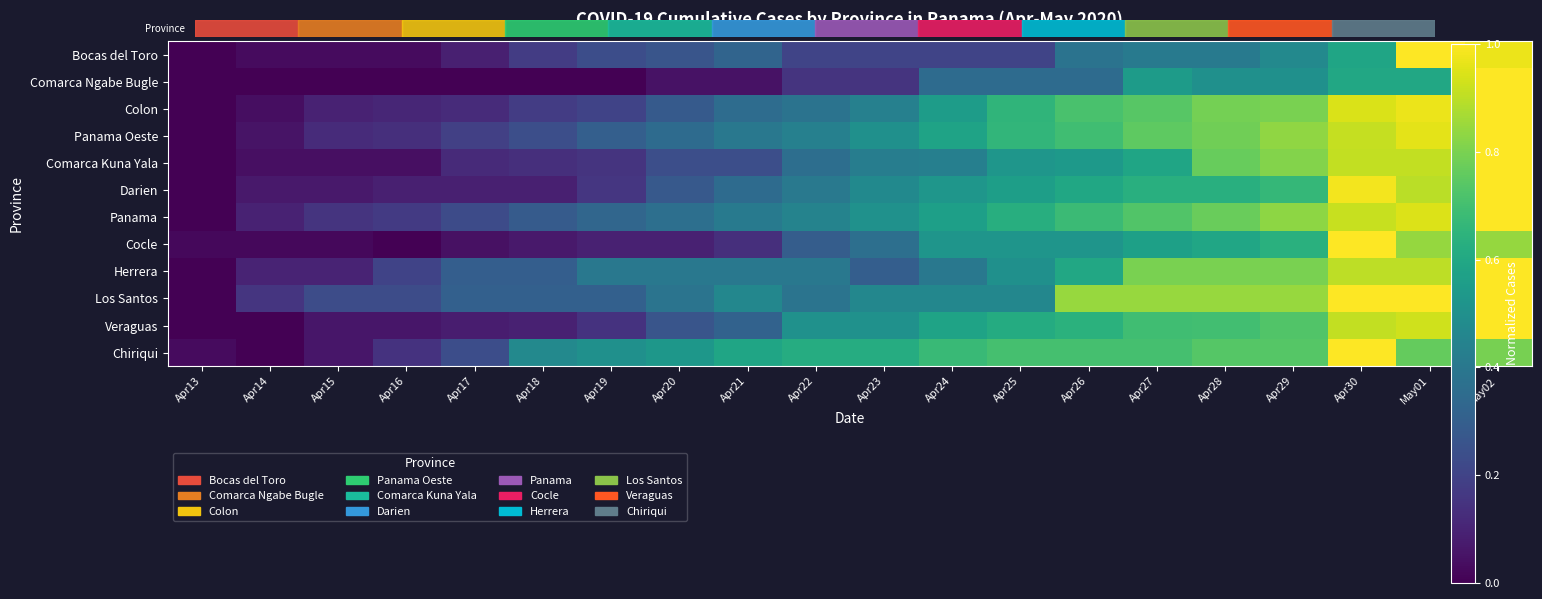

Reading left to right, list all the values displayed in this chart.

Bocas del Toro: Apr13=0.0	Apr14=0.0	Apr15=0.0	Apr16=0.0	Apr17=0.1	Apr18=0.2	Apr19=0.2	Apr20=0.3	Apr21=0.3	Apr22=0.2	Apr23=0.2	Apr24=0.2	Apr25=0.2	Apr26=0.4	Apr27=0.4	Apr28=0.4	Apr29=0.5	Apr30=0.6	May01=1.0	May02=1.0
Comarca Ngabe Bugle: Apr13=0.0	Apr14=0.0	Apr15=0.0	Apr16=0.0	Apr17=0.0	Apr18=0.0	Apr19=0.0	Apr20=0.1	Apr21=0.1	Apr22=0.1	Apr23=0.1	Apr24=0.3	Apr25=0.3	Apr26=0.3	Apr27=0.6	Apr28=0.5	Apr29=0.5	Apr30=0.6	May01=0.6	May02=1.0
Colon: Apr13=0.0	Apr14=0.0	Apr15=0.1	Apr16=0.1	Apr17=0.1	Apr18=0.2	Apr19=0.2	Apr20=0.3	Apr21=0.4	Apr22=0.4	Apr23=0.4	Apr24=0.6	Apr25=0.7	Apr26=0.7	Apr27=0.7	Apr28=0.8	Apr29=0.8	Apr30=0.9	May01=1.0	May02=1.0
Panama Oeste: Apr13=0.0	Apr14=0.1	Apr15=0.1	Apr16=0.1	Apr17=0.2	Apr18=0.2	Apr19=0.3	Apr20=0.3	Apr21=0.4	Apr22=0.4	Apr23=0.5	Apr24=0.6	Apr25=0.7	Apr26=0.7	Apr27=0.8	Apr28=0.8	Apr29=0.8	Apr30=0.9	May01=1.0	May02=1.0
Comarca Kuna Yala: Apr13=0.0	Apr14=0.0	Apr15=0.0	Apr16=0.0	Apr17=0.1	Apr18=0.1	Apr19=0.1	Apr20=0.2	Apr21=0.2	Apr22=0.4	Apr23=0.4	Apr24=0.4	Apr25=0.5	Apr26=0.5	Apr27=0.6	Apr28=0.8	Apr29=0.8	Apr30=0.9	May01=0.9	May02=1.0
Darien: Apr13=0.0	Apr14=0.1	Apr15=0.1	Apr16=0.1	Apr17=0.1	Apr18=0.1	Apr19=0.2	Apr20=0.3	Apr21=0.4	Apr22=0.4	Apr23=0.5	Apr24=0.5	Apr25=0.6	Apr26=0.6	Apr27=0.6	Apr28=0.6	Apr29=0.7	Apr30=1.0	May01=0.9	May02=1.0
Panama: Apr13=0.0	Apr14=0.1	Apr15=0.1	Apr16=0.2	Apr17=0.2	Apr18=0.3	Apr19=0.3	Apr20=0.4	Apr21=0.4	Apr22=0.4	Apr23=0.5	Apr24=0.6	Apr25=0.6	Apr26=0.7	Apr27=0.7	Apr28=0.8	Apr29=0.8	Apr30=0.9	May01=0.9	May02=1.0
Cocle: Apr13=0.0	Apr14=0.0	Apr15=0.0	Apr16=0.0	Apr17=0.0	Apr18=0.1	Apr19=0.1	Apr20=0.1	Apr21=0.1	Apr22=0.3	Apr23=0.4	Apr24=0.5	Apr25=0.5	Apr26=0.5	Apr27=0.6	Apr28=0.6	Apr29=0.6	Apr30=1.0	May01=0.8	May02=0.8
Herrera: Apr13=0.0	Apr14=0.1	Apr15=0.1	Apr16=0.2	Apr17=0.3	Apr18=0.3	Apr19=0.4	Apr20=0.4	Apr21=0.4	Apr22=0.4	Apr23=0.3	Apr24=0.4	Apr25=0.5	Apr26=0.6	Apr27=0.8	Apr28=0.8	Apr29=0.8	Apr30=0.9	May01=0.9	May02=1.0
Los Santos: Apr13=0.0	Apr14=0.2	Apr15=0.2	Apr16=0.2	Apr17=0.3	Apr18=0.3	Apr19=0.3	Apr20=0.4	Apr21=0.5	Apr22=0.4	Apr23=0.5	Apr24=0.5	Apr25=0.5	Apr26=0.8	Apr27=0.8	Apr28=0.8	Apr29=0.8	Apr30=1.0	May01=1.0	May02=1.0
Veraguas: Apr13=0.0	Apr14=0.0	Apr15=0.1	Apr16=0.1	Apr17=0.1	Apr18=0.1	Apr19=0.1	Apr20=0.3	Apr21=0.3	Apr22=0.5	Apr23=0.5	Apr24=0.6	Apr25=0.6	Apr26=0.6	Apr27=0.7	Apr28=0.7	Apr29=0.7	Apr30=0.9	May01=0.9	May02=1.0
Chiriqui: Apr13=0.0	Apr14=0.0	Apr15=0.1	Apr16=0.1	Apr17=0.2	Apr18=0.5	Apr19=0.5	Apr20=0.5	Apr21=0.6	Apr22=0.6	Apr23=0.6	Apr24=0.7	Apr25=0.7	Apr26=0.7	Apr27=0.7	Apr28=0.7	Apr29=0.7	Apr30=1.0	May01=0.8	May02=0.8